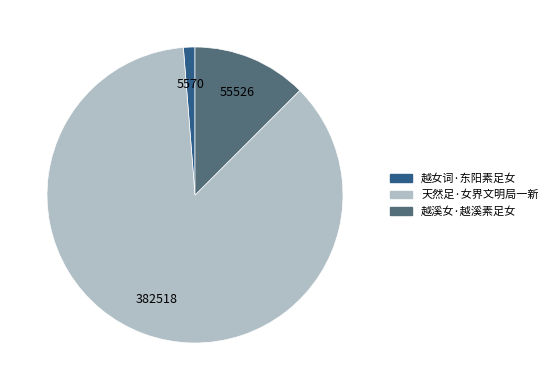

How many slices are in this pie chart?

3